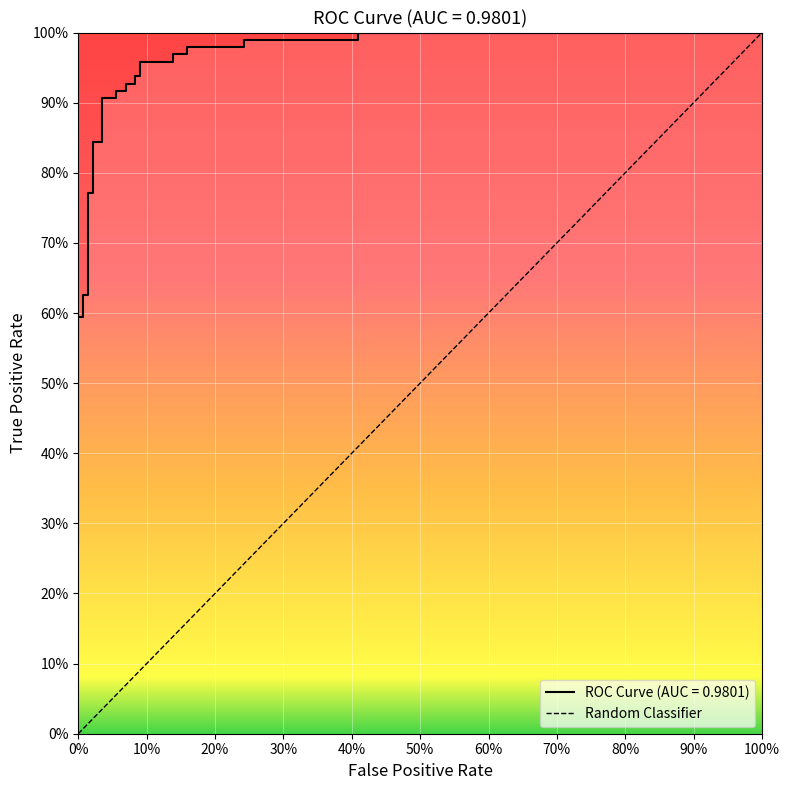

Is this an area chart (filled region under the line)?

No